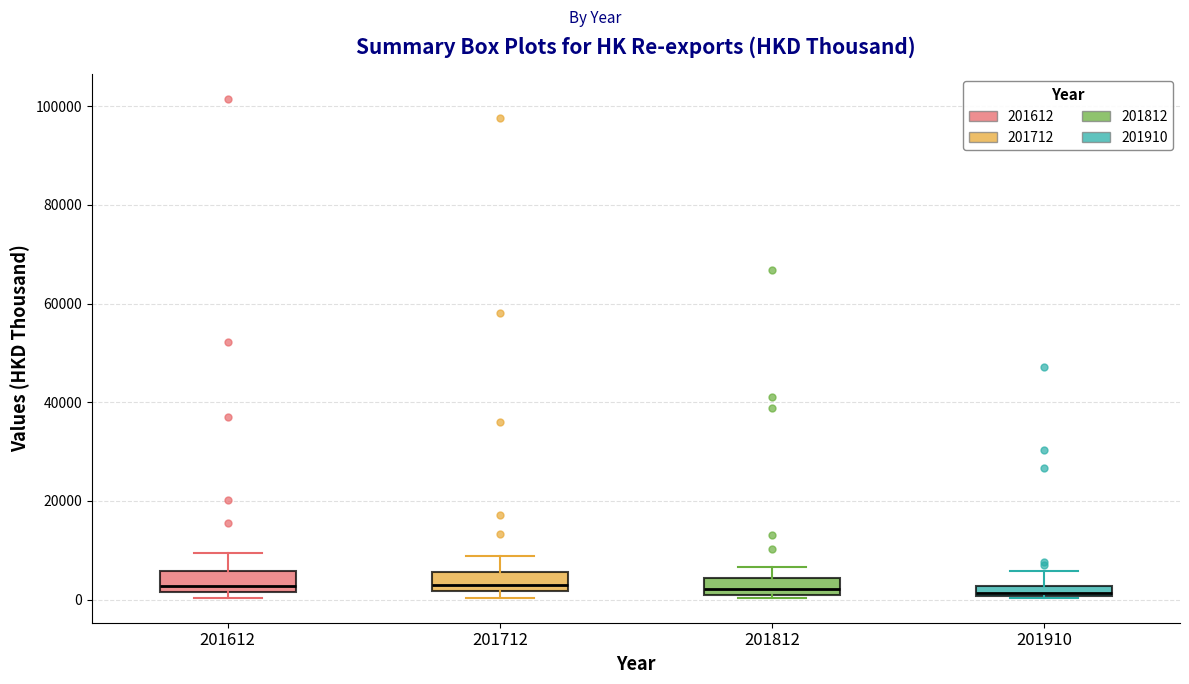

Where does the upper whisker of the box at x = 201910 end on the y-axis? The values are not printed on the chart, so give them approximately, as read against the axis.

6000